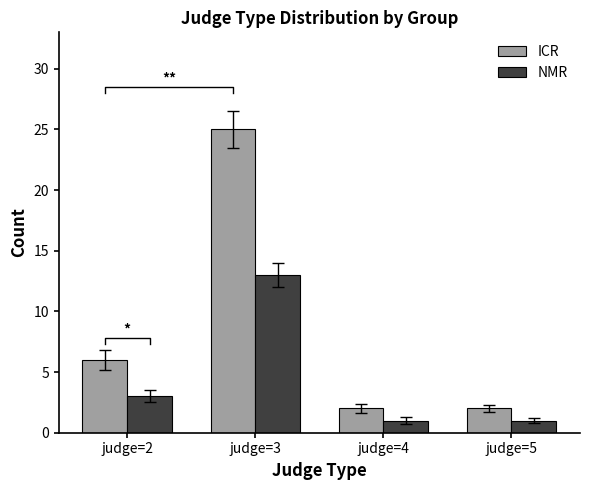

Where is NMR nearest to the value 7?

judge=2